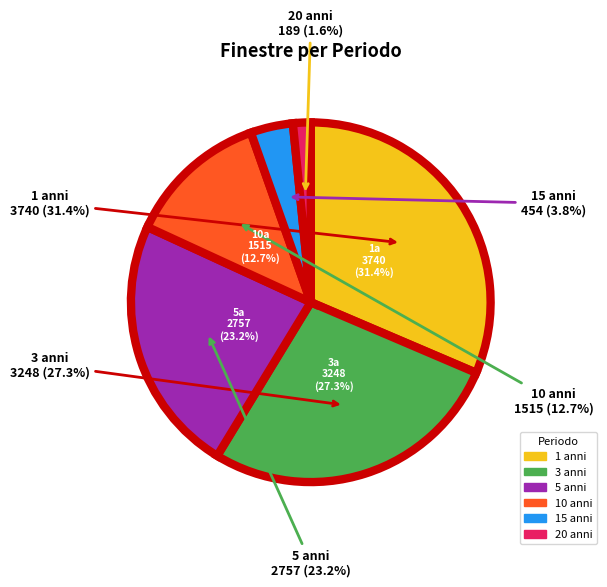

Which slice is the largest?

1